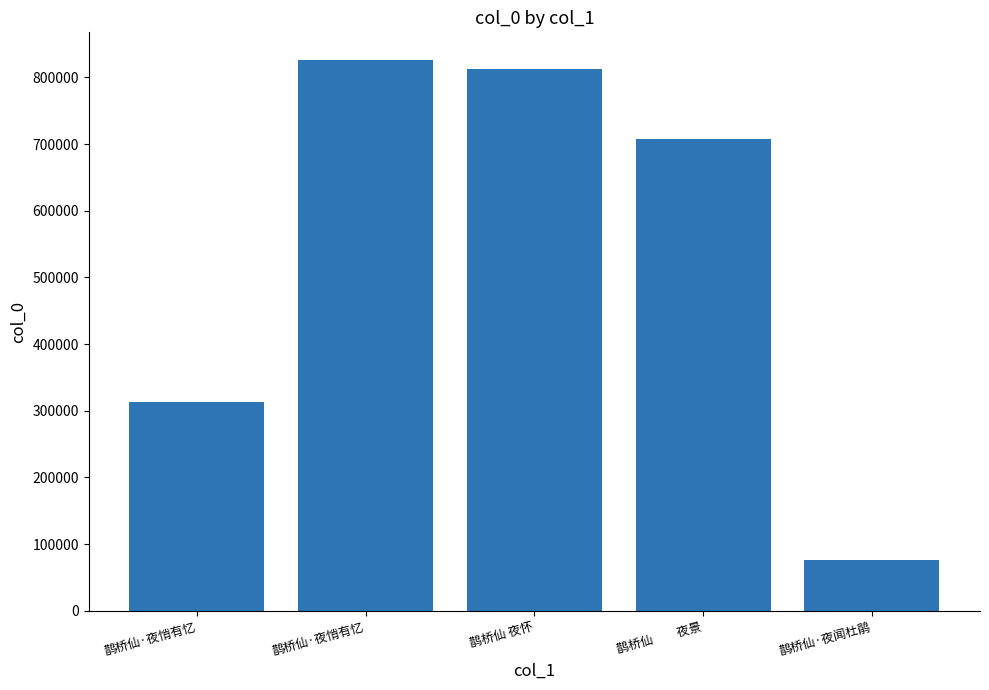

What is the sum of all values?

2735594